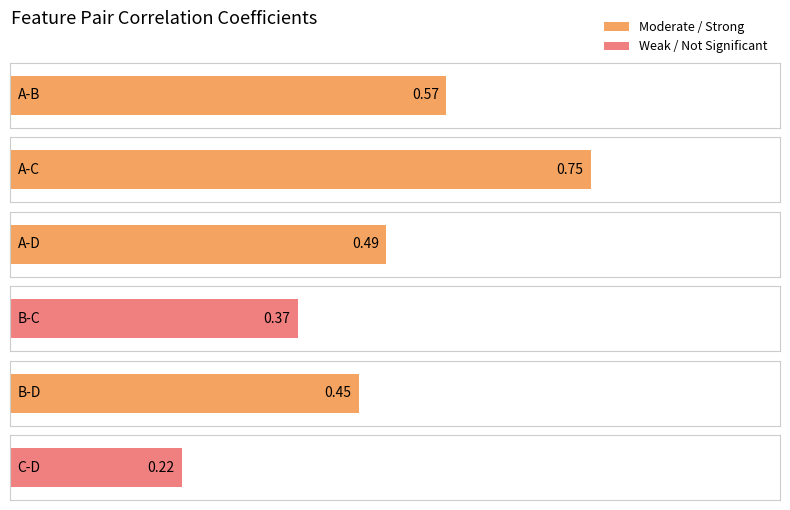

What is the change in value from B-C to C-D?

-0.1